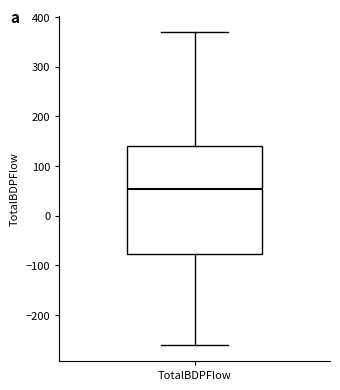

Read this box plot against the y-axis: the position of the median line, the range covered by the box, and the ends of both whiskers. The values are not printed on the chart, so give them approximately, as read against the axis.

median 50, box -80 to 140, whiskers -260 to 370